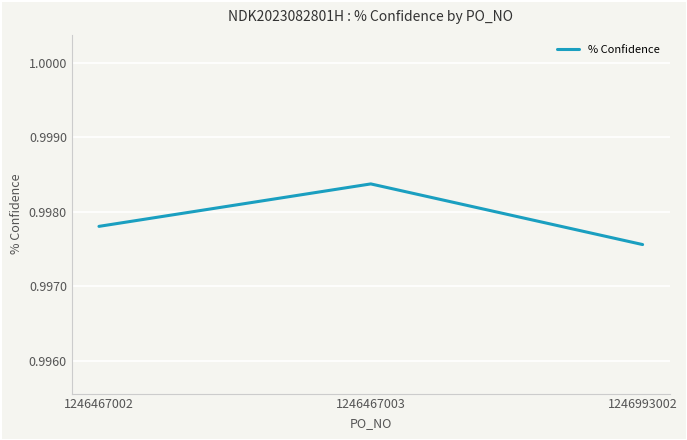

At which category does the chart reach its minimum across all series?

1246993002